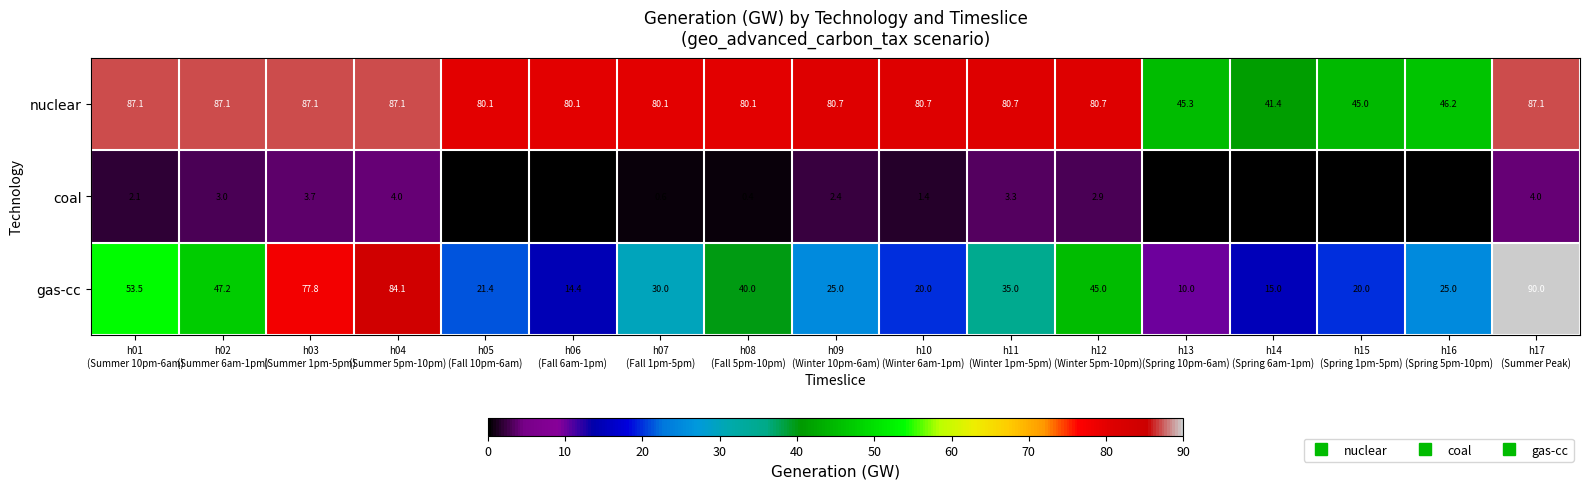

What is the sum of all coal values?

28.6